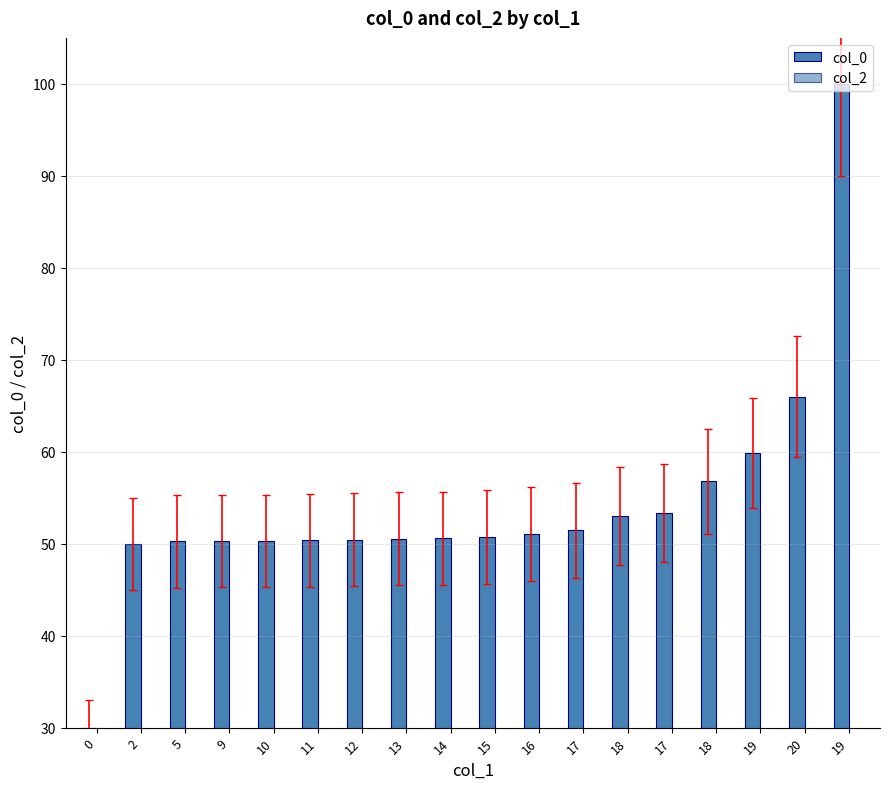

Are the bars horizontal?

No